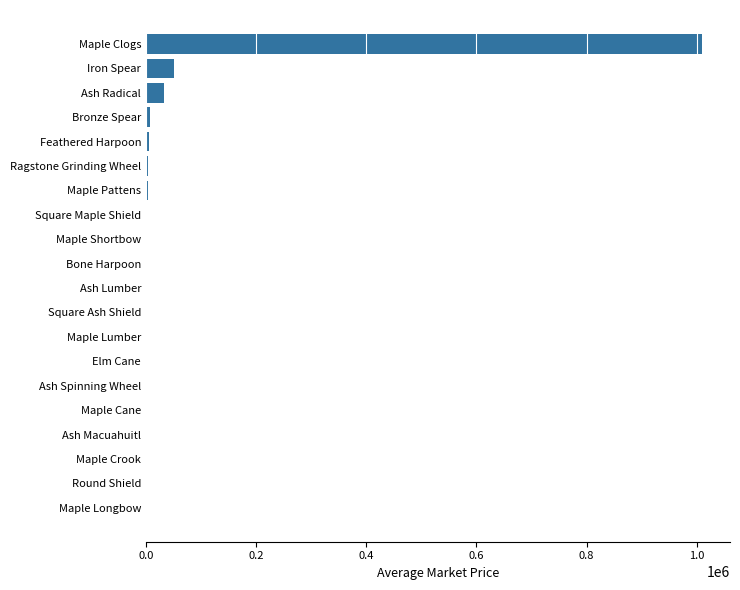

Which has a higher value, Iron Spear or Ash Lumber?

Iron Spear